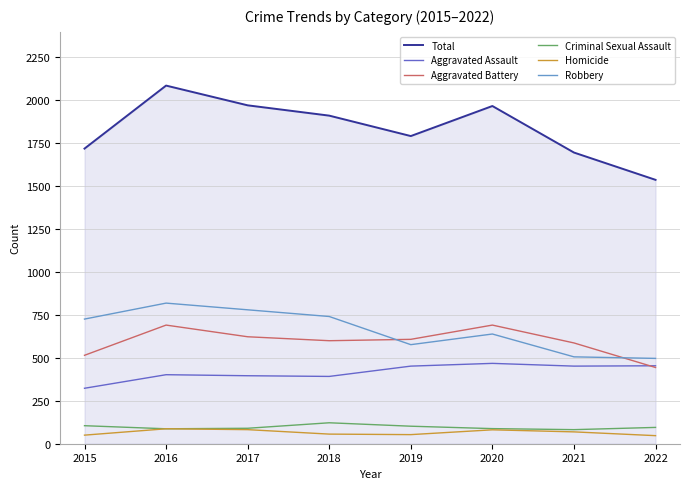

What is the lowest value of the Aggravated Battery series?

444